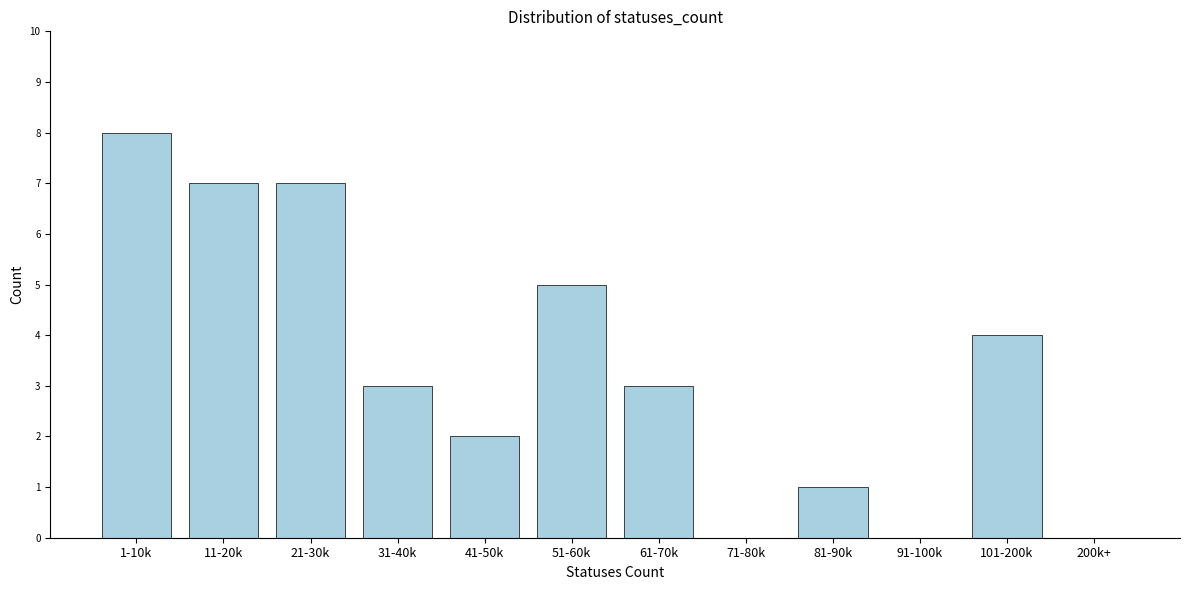

Reading right to left, list all the values displayed in this chart.

200k+=0	101-200k=4	91-100k=0	81-90k=1	71-80k=0	61-70k=3	51-60k=5	41-50k=2	31-40k=3	21-30k=7	11-20k=7	1-10k=8